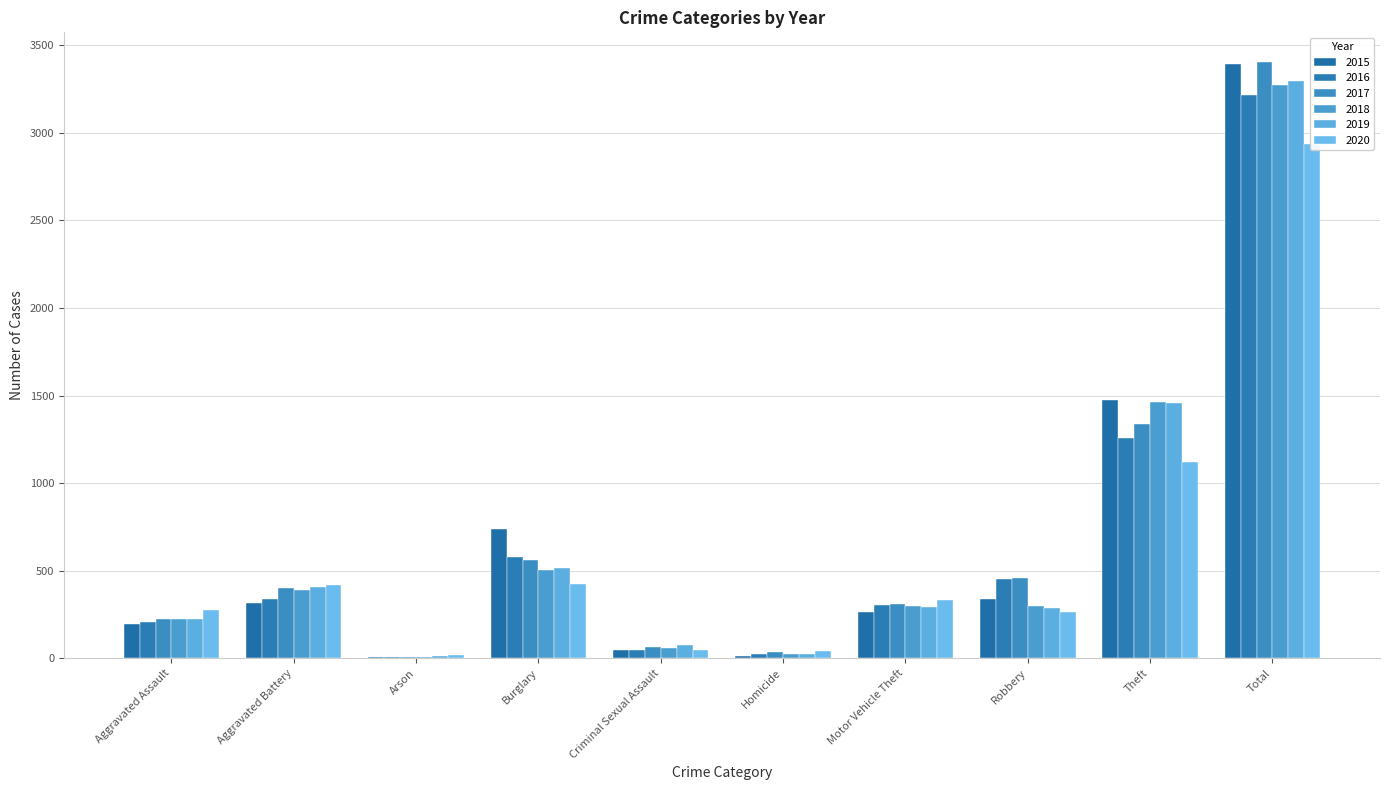

Reading left to right, transcribe all the data shown in this chart.

2015: Aggravated Assault=194	Aggravated Battery=316	Arson=9	Burglary=738	Criminal Sexual Assault=46	Homicide=15	Motor Vehicle Theft=263	Robbery=337	Theft=1474	Total=3392
2016: Aggravated Assault=206	Aggravated Battery=336	Arson=7	Burglary=576	Criminal Sexual Assault=50	Homicide=26	Motor Vehicle Theft=304	Robbery=454	Theft=1259	Total=3218
2017: Aggravated Assault=225	Aggravated Battery=400	Arson=10	Burglary=562	Criminal Sexual Assault=62	Homicide=33	Motor Vehicle Theft=312	Robbery=460	Theft=1339	Total=3403
2018: Aggravated Assault=225	Aggravated Battery=389	Arson=7	Burglary=506	Criminal Sexual Assault=60	Homicide=25	Motor Vehicle Theft=298	Robbery=301	Theft=1461	Total=3272
2019: Aggravated Assault=223	Aggravated Battery=407	Arson=12	Burglary=517	Criminal Sexual Assault=77	Homicide=22	Motor Vehicle Theft=290	Robbery=287	Theft=1459	Total=3294
2020: Aggravated Assault=273	Aggravated Battery=416	Arson=17	Burglary=425	Criminal Sexual Assault=48	Homicide=41	Motor Vehicle Theft=333	Robbery=263	Theft=1120	Total=2936